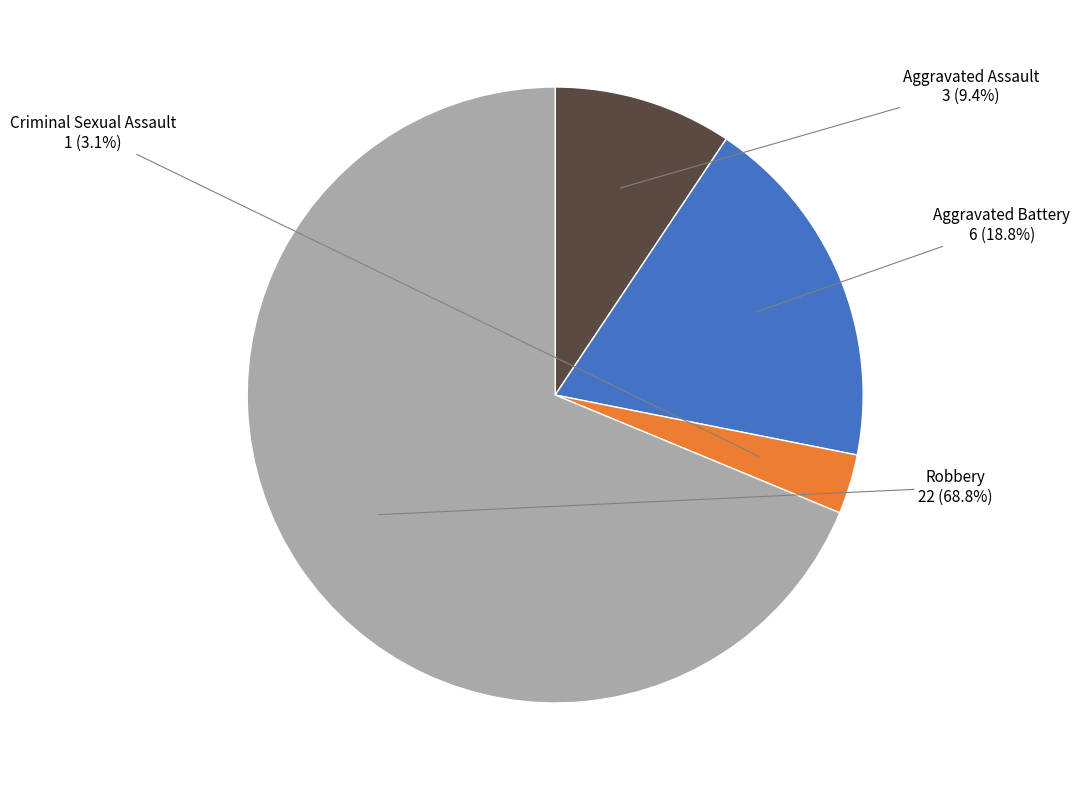

Does any single category account for the majority?

Yes